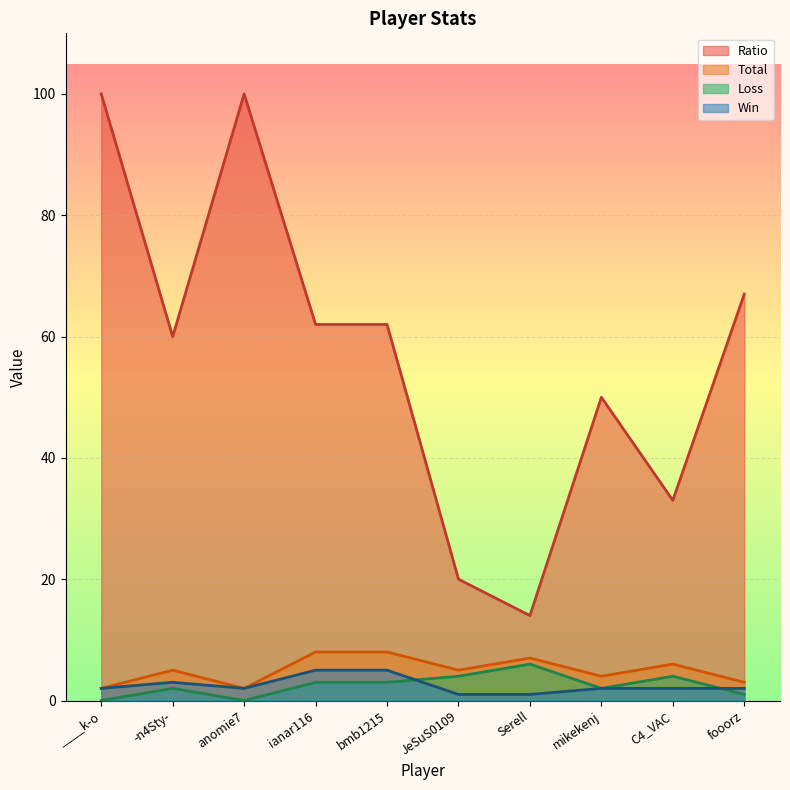

Which series has the largest total across all categories?

Ratio